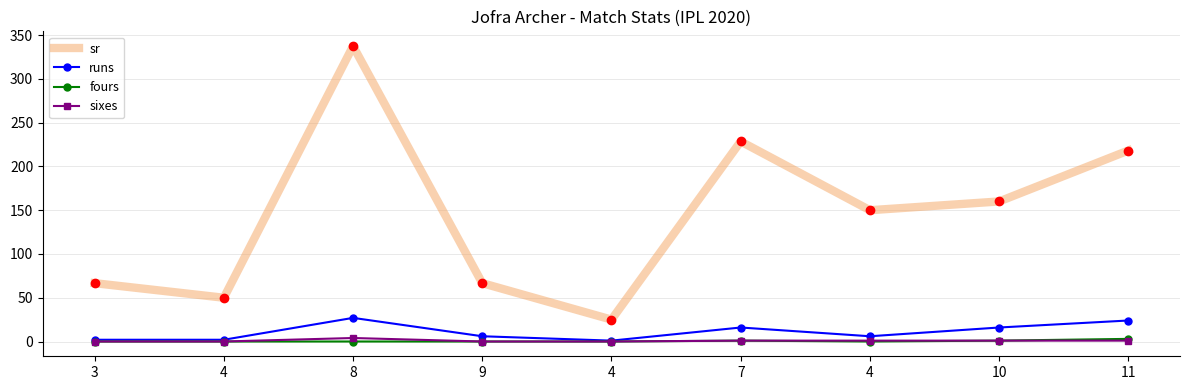

What is the maximum value shown in the chart?

337.5